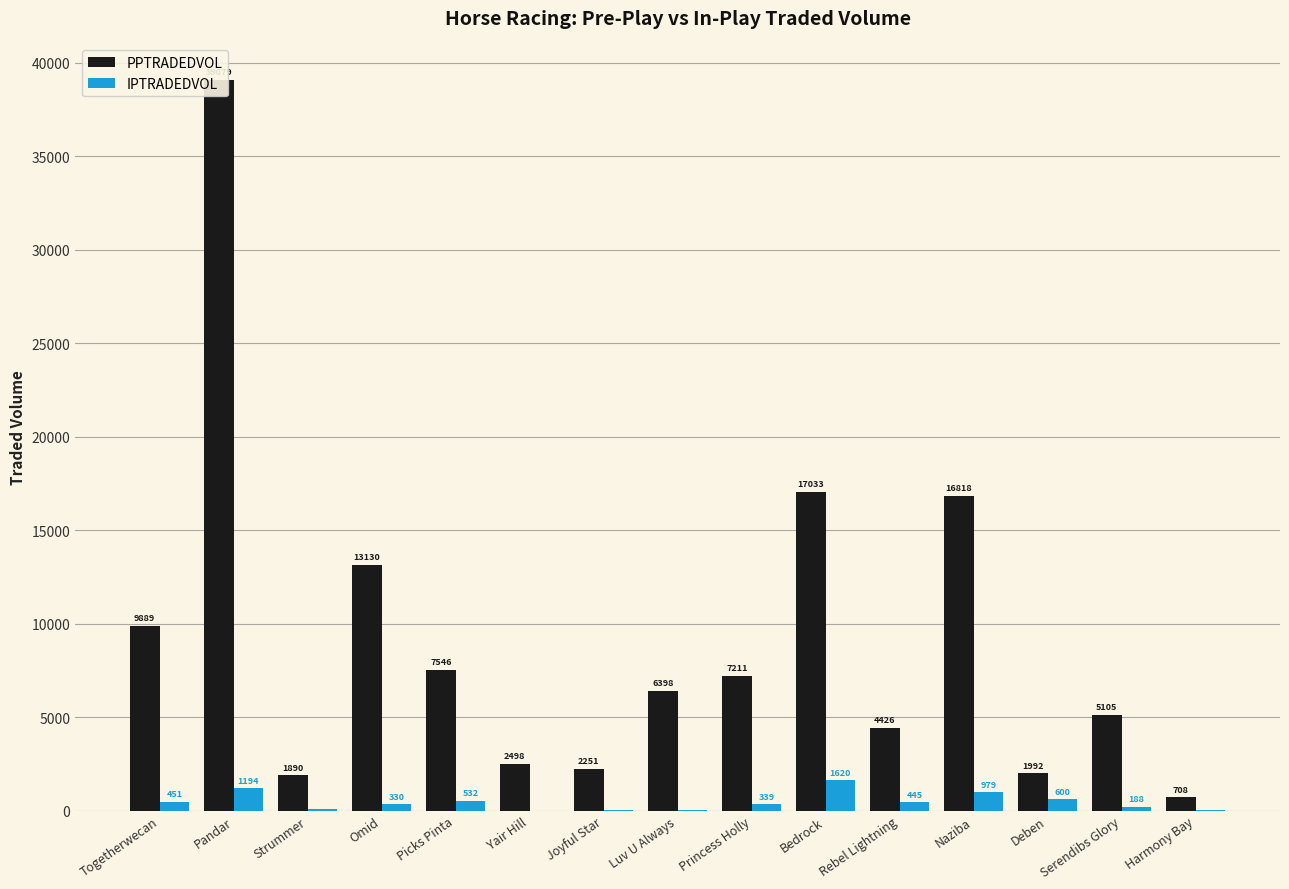

List the series in order of their overall mean, lowest first.

IPTRADEDVOL, PPTRADEDVOL